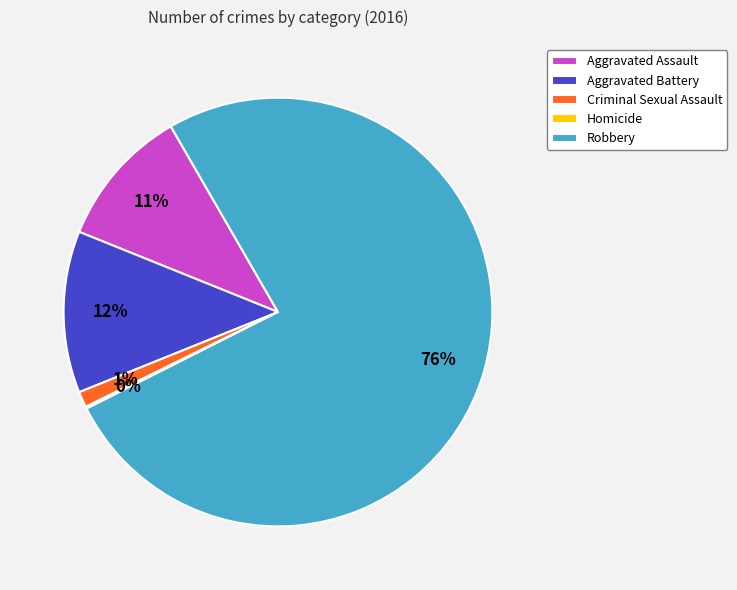

The Robbery slice represents 76% of the pie. True or false?

True